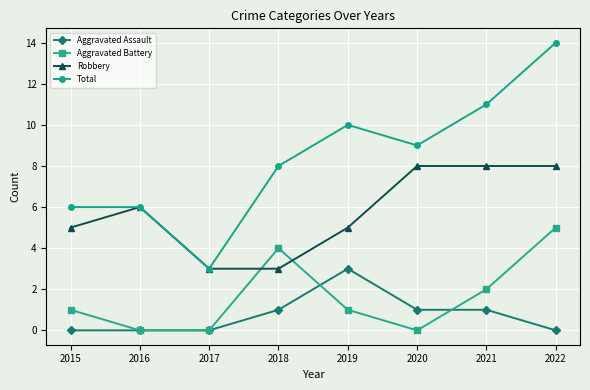

What is the difference between the second highest and second lowest values in the Aggravated Assault series?

1